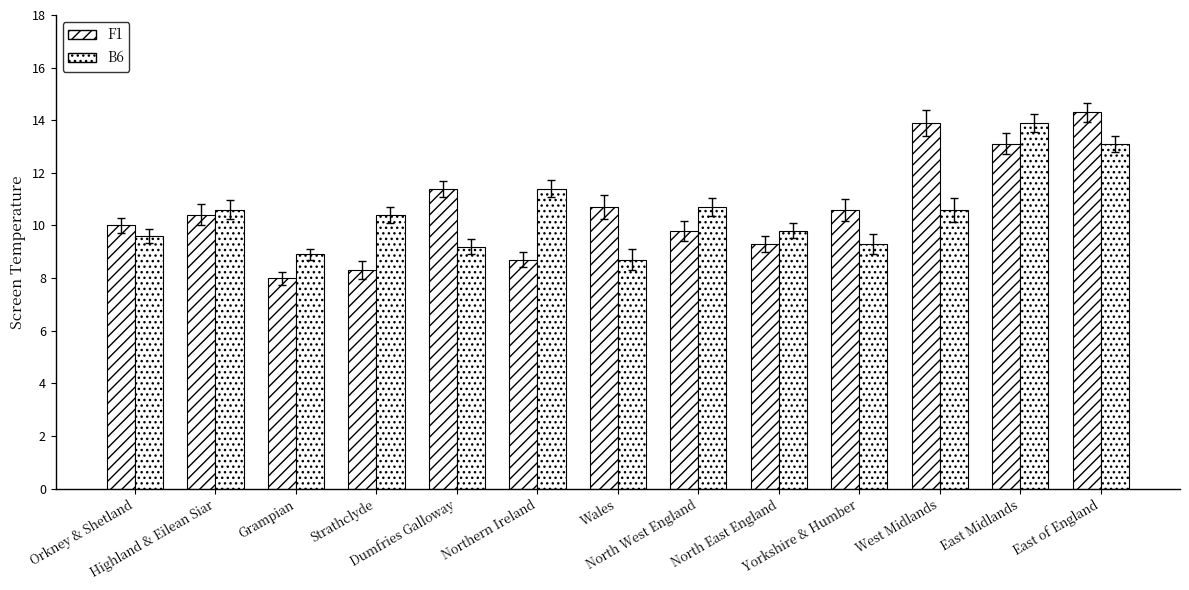

Is it true that F1 equals 10.0 at Orkney & Shetland?

True